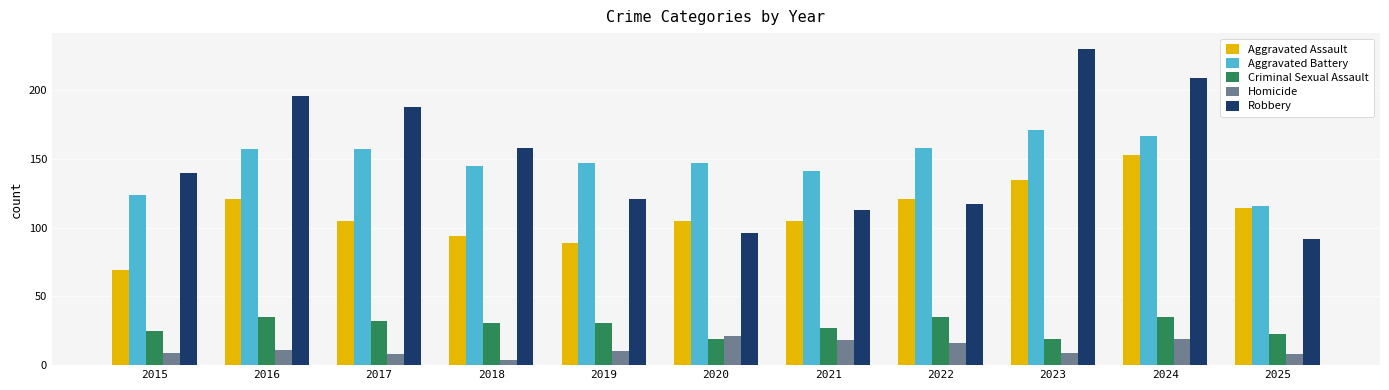

What is the difference between the maximum and second lowest values in the Robbery series?

134